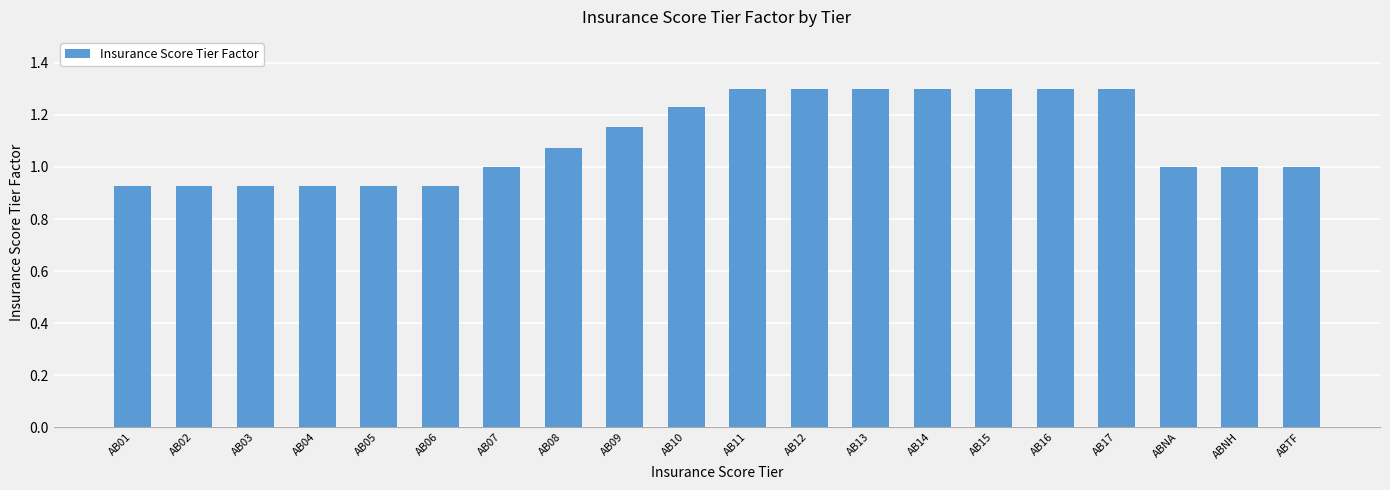

Count the values in the range 0 to 1.

10